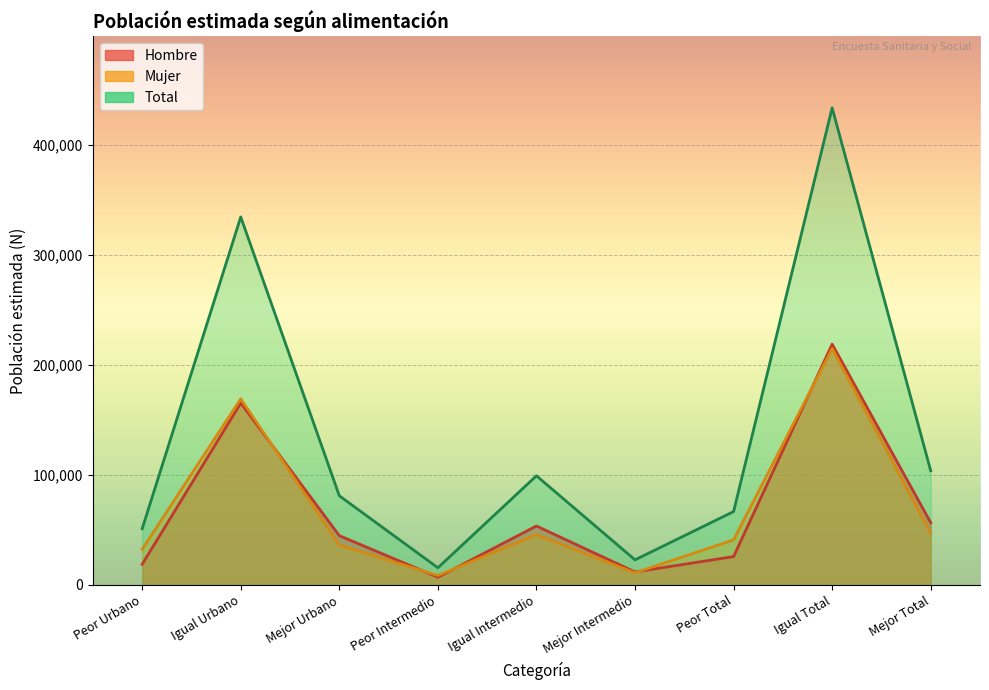

True or false: Hombre has more than 0 interior local peaks.

True